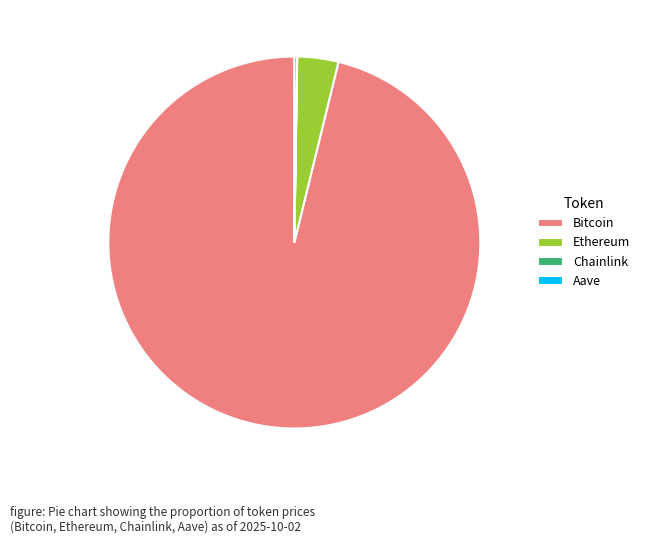

What is the largest slice in the pie chart?

Bitcoin